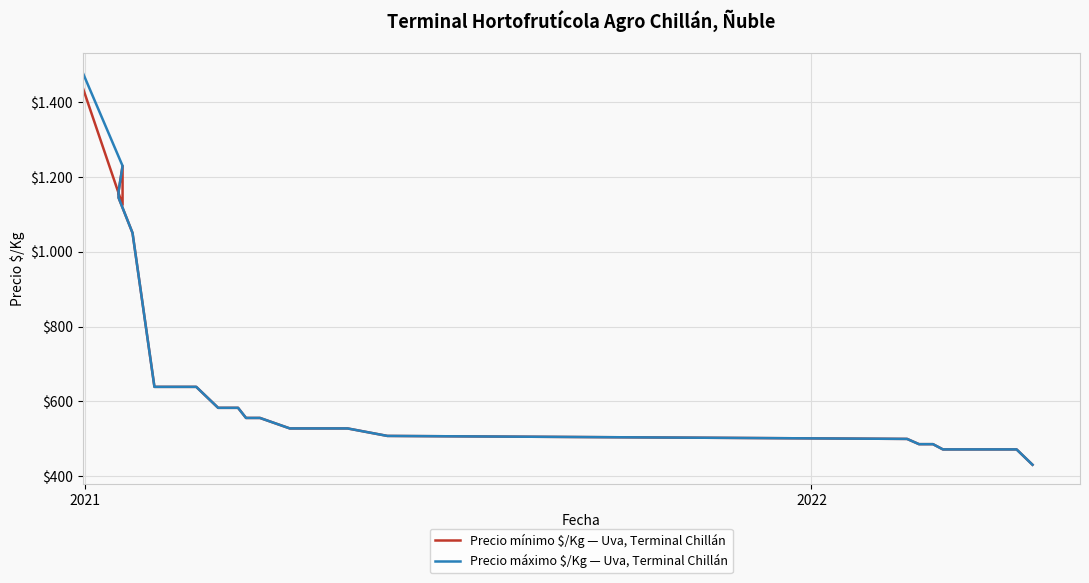

The Precio máximo $/Kg — Uva, Terminal Chillán series shows 714 at 24. True or false?

False